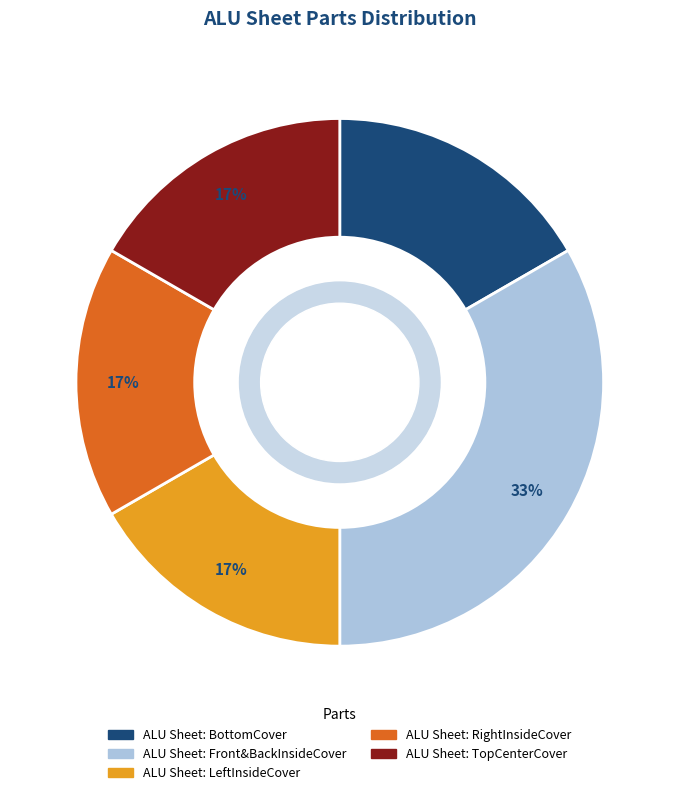

Combined, do ALU Sheet: LeftInsideCover and ALU Sheet: BottomCover account for over 50%?

No